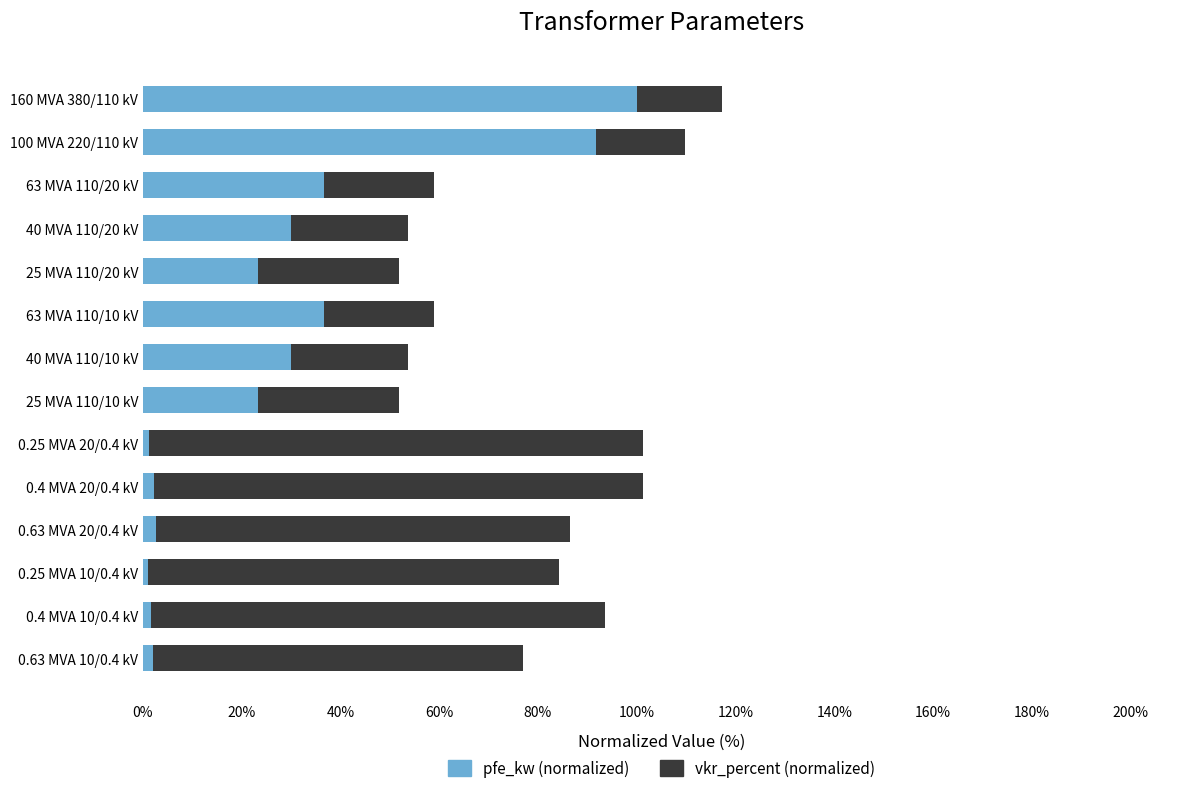

Is it true that pfe_kw (normalized) equals 36.7 at 63 MVA 110/10 kV?

True